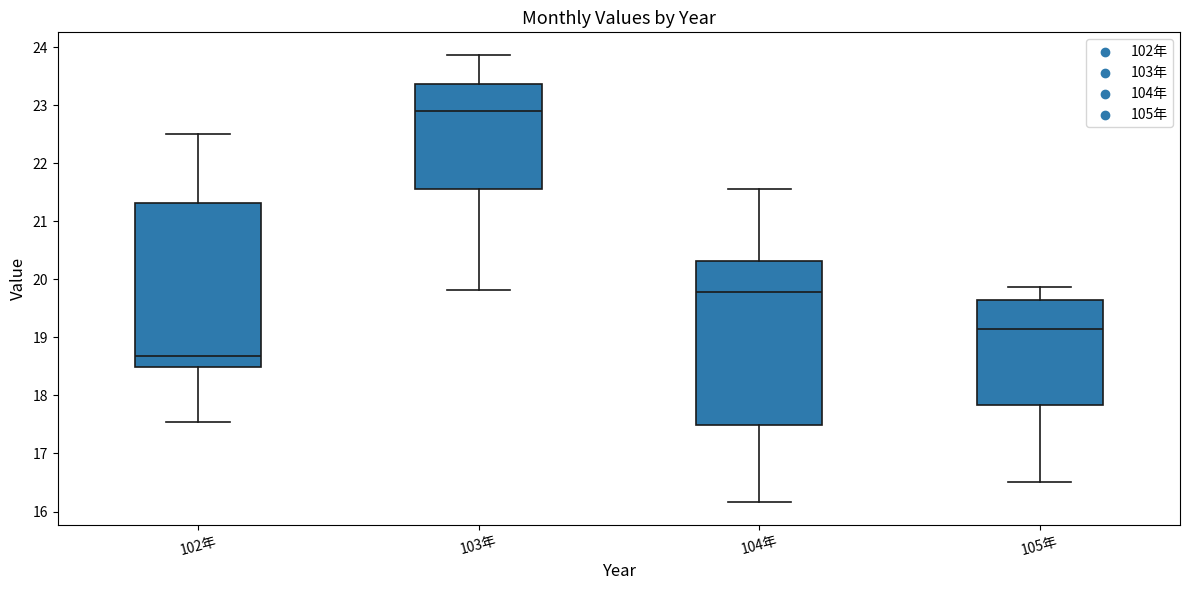

Reading left to right, transcribe this box plot: for each box, give where its median line is, the range the box spans, and where its two whiskers end, as read against the y-axis. The values are not printed on the chart, so give them approximately, as read against the axis.

102年: median 18.7, box 18.5 to 21.3, whiskers 17.5 to 22.5
103年: median 22.9, box 21.6 to 23.4, whiskers 19.8 to 23.9
104年: median 19.8, box 17.5 to 20.3, whiskers 16.2 to 21.6
105年: median 19.1, box 17.8 to 19.6, whiskers 16.5 to 19.9